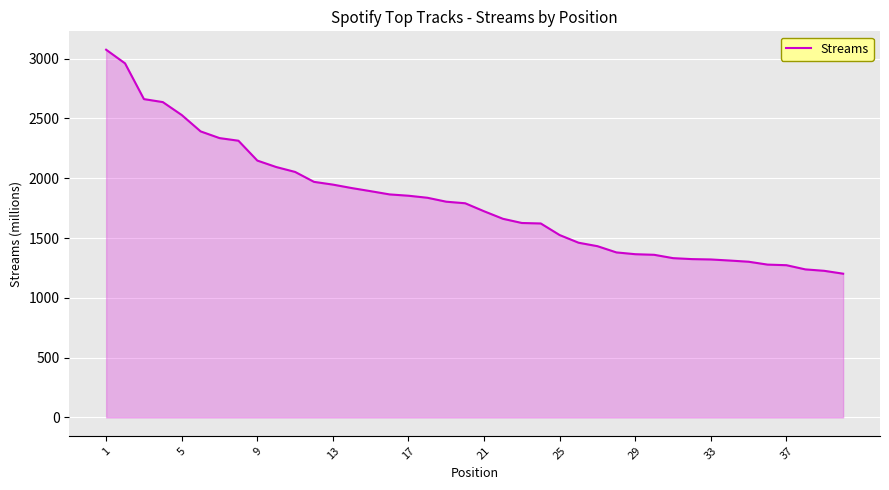

What is the sum of all values?

72043